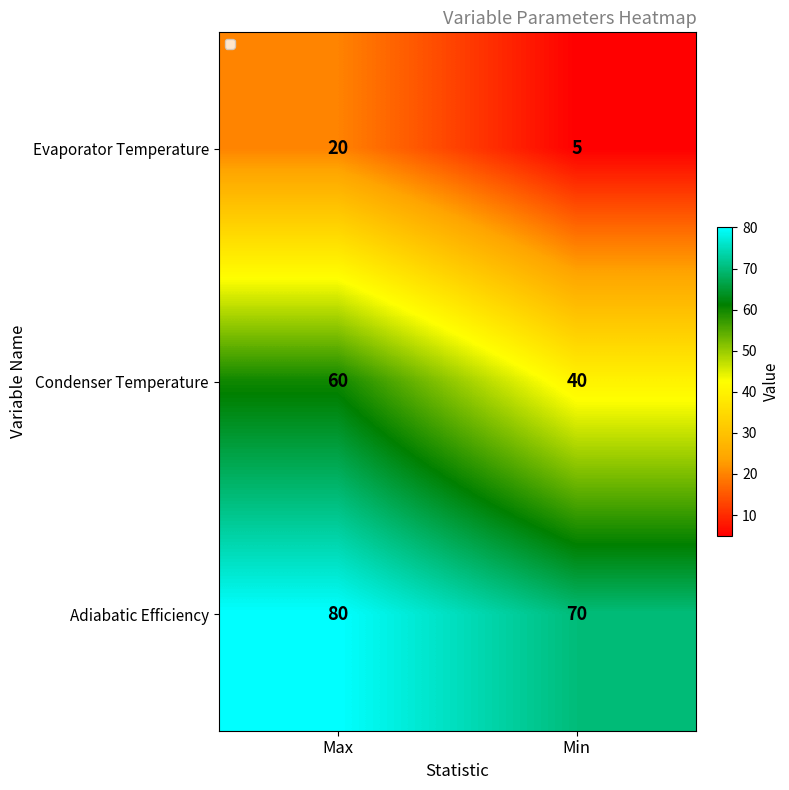

Count the number of data series in this chart.

3